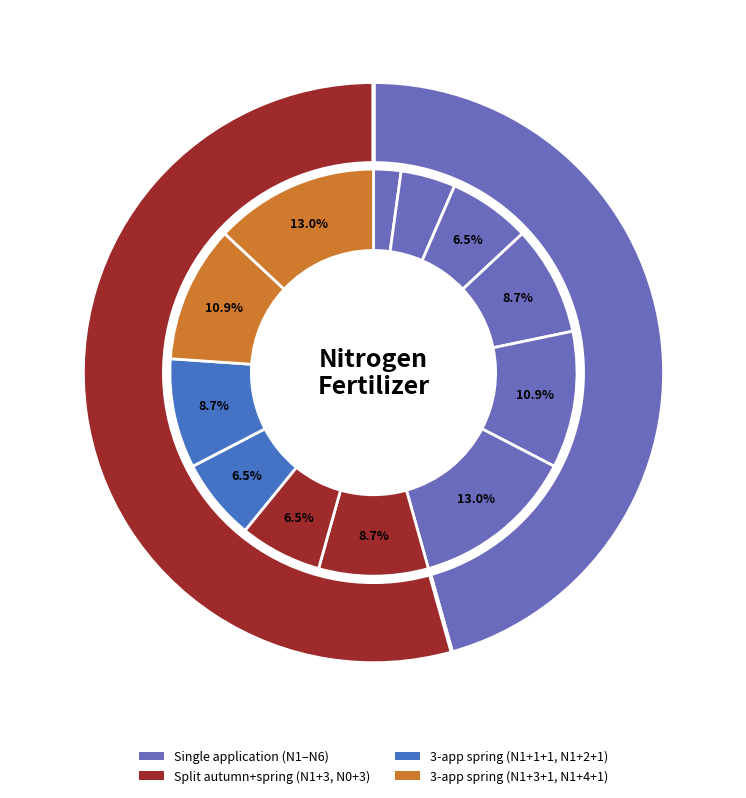

Does N2 account for over 50% of the chart?

No